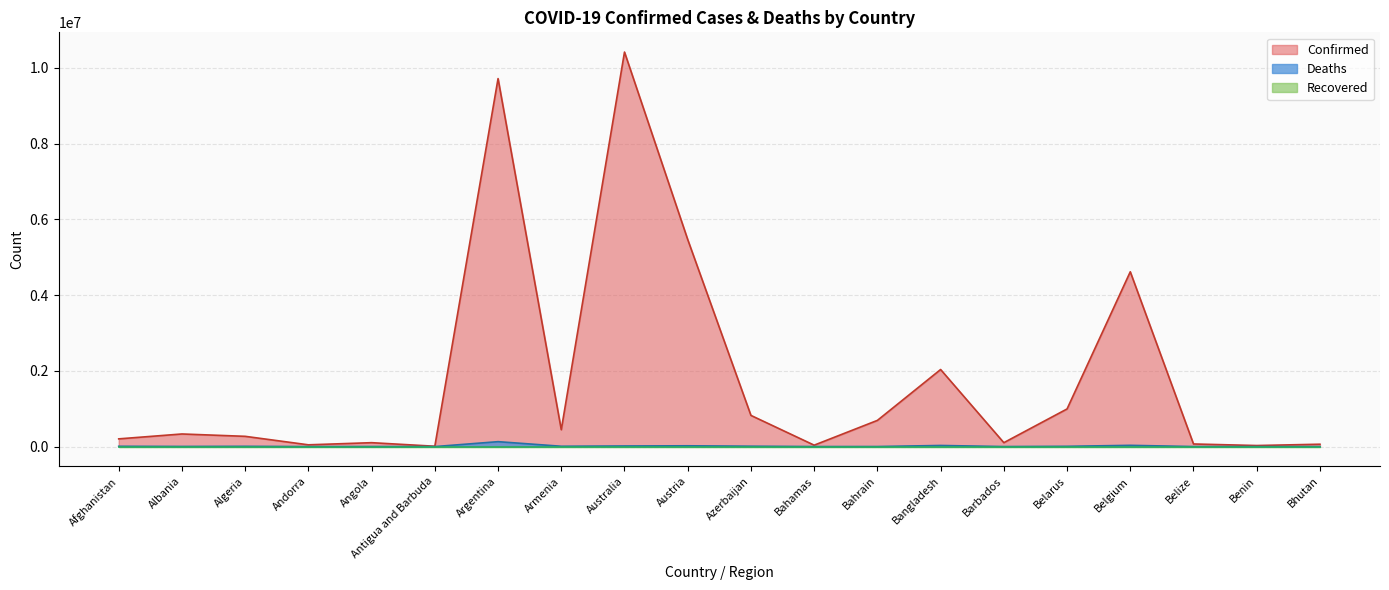

At which category does Deaths reach its first local peak?

Algeria